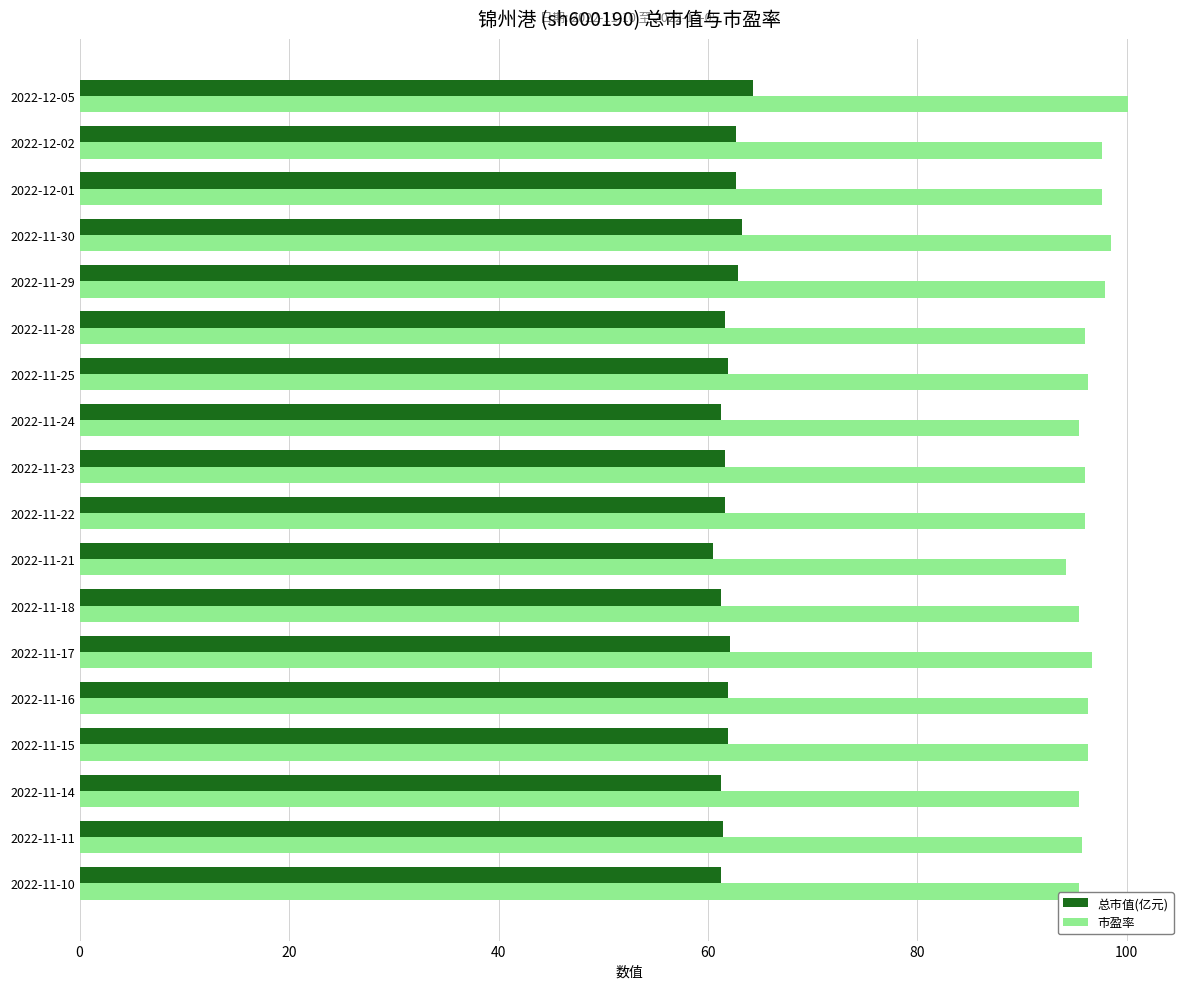

Is the value of 总市值(亿元) at 2022-11-28 greater than the value of 市盈率 at 2022-12-05?

No